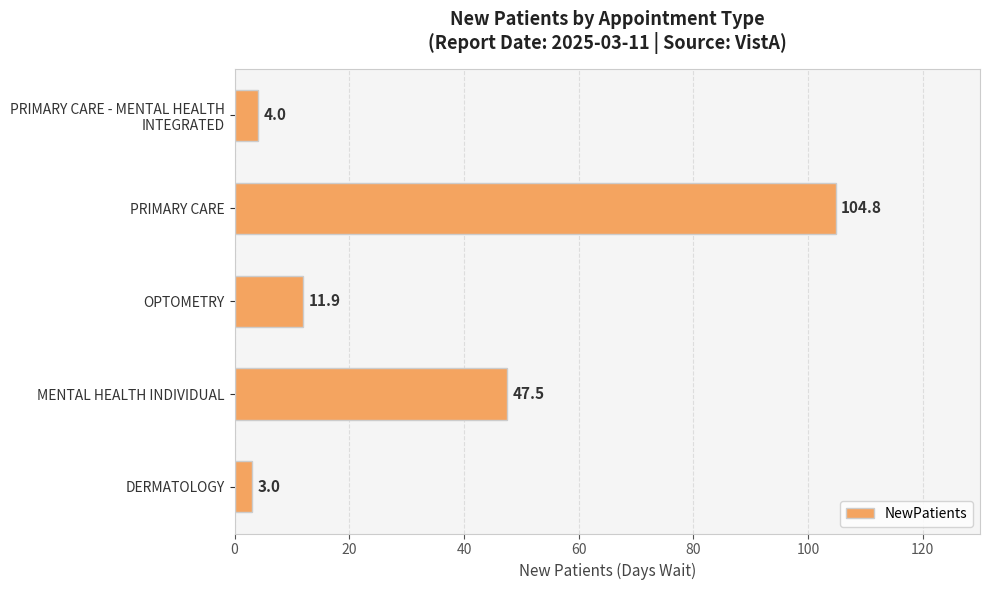

List the labels in order of value, largest first.

PRIMARY CARE, MENTAL HEALTH INDIVIDUAL, OPTOMETRY, PRIMARY CARE - MENTAL HEALTH
INTEGRATED, DERMATOLOGY